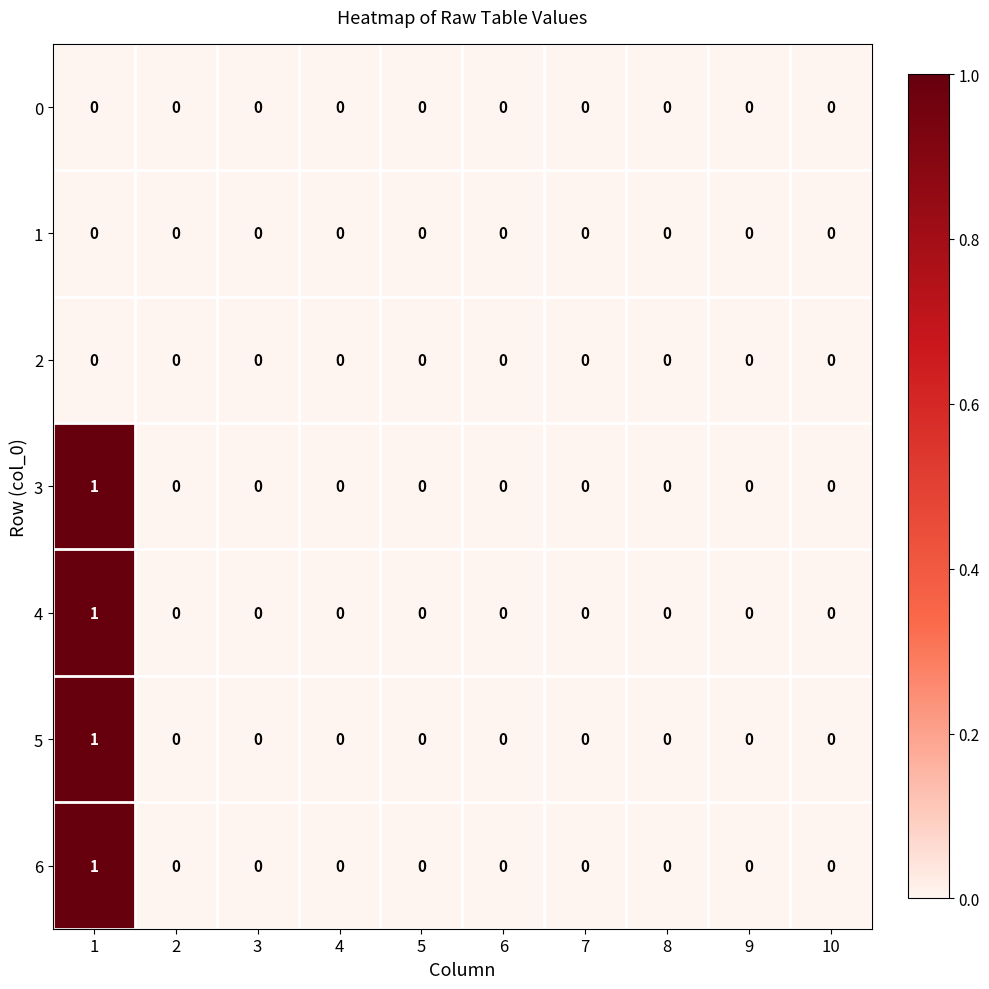

How many positive values does the 5 series have?

1